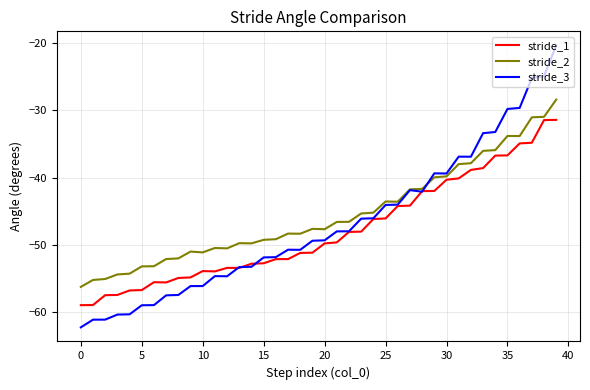

Which series has the widest spread of values?

stride_3